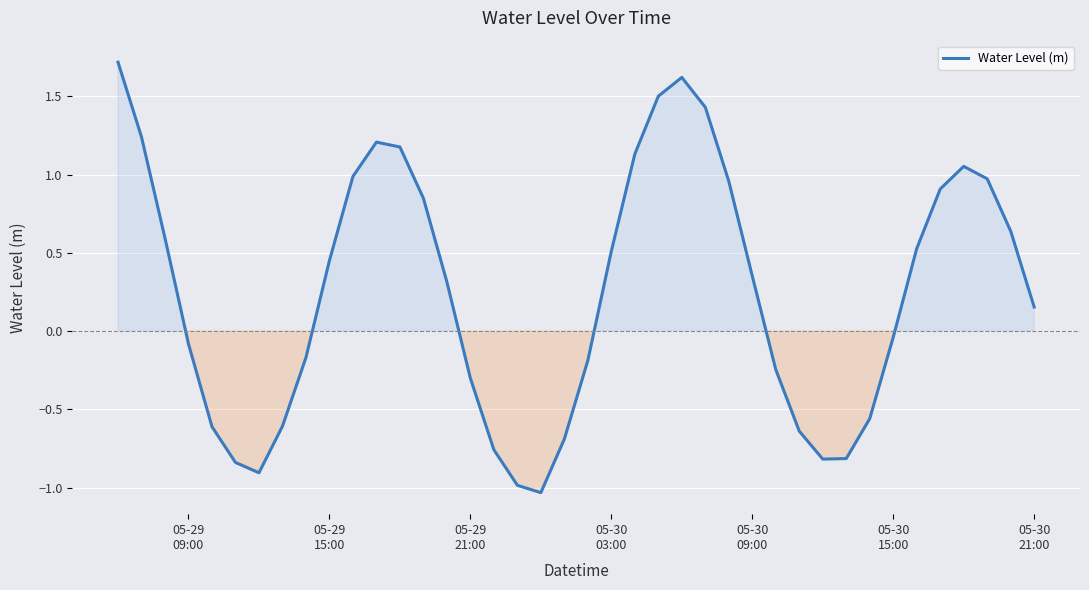

What is the maximum value shown in the chart?

1.7